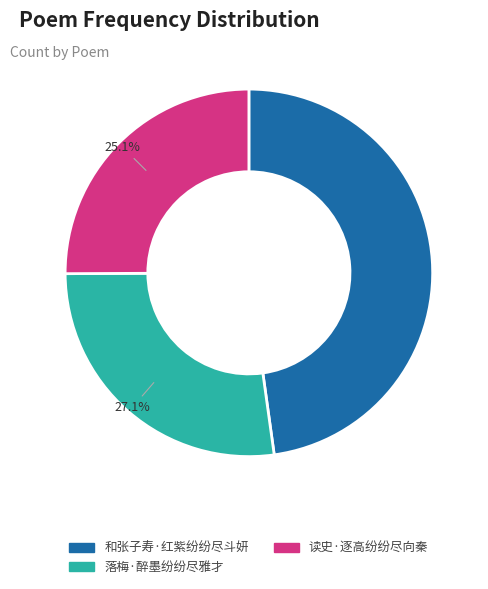

Does 落梅·醉墨纷纷尽雅才 represent more than half of the total?

No